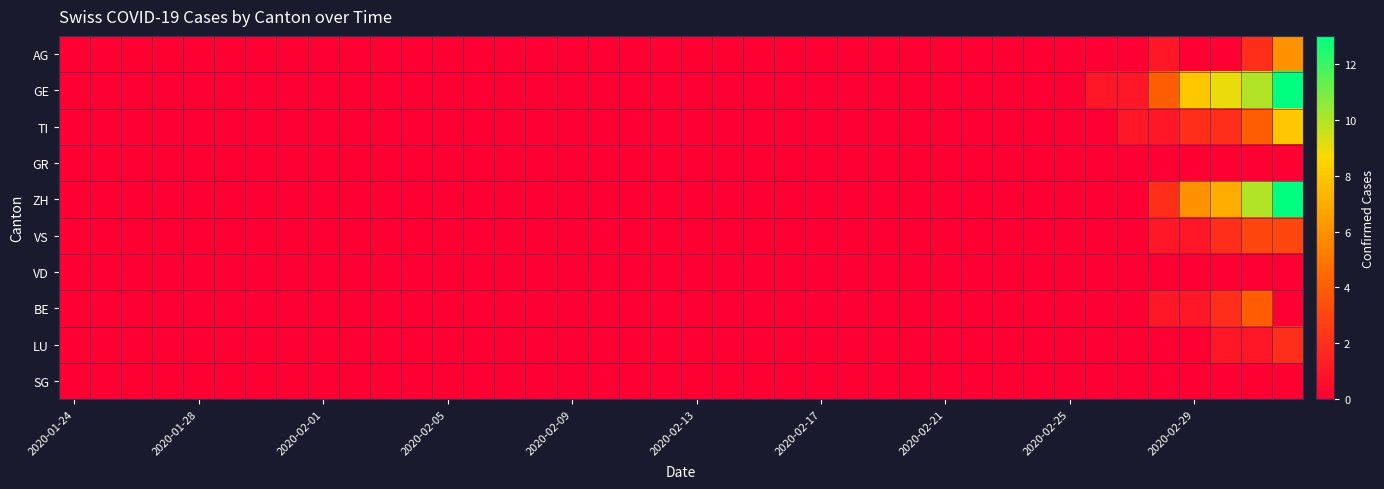

Which series has the largest range (max minus min)?

GE